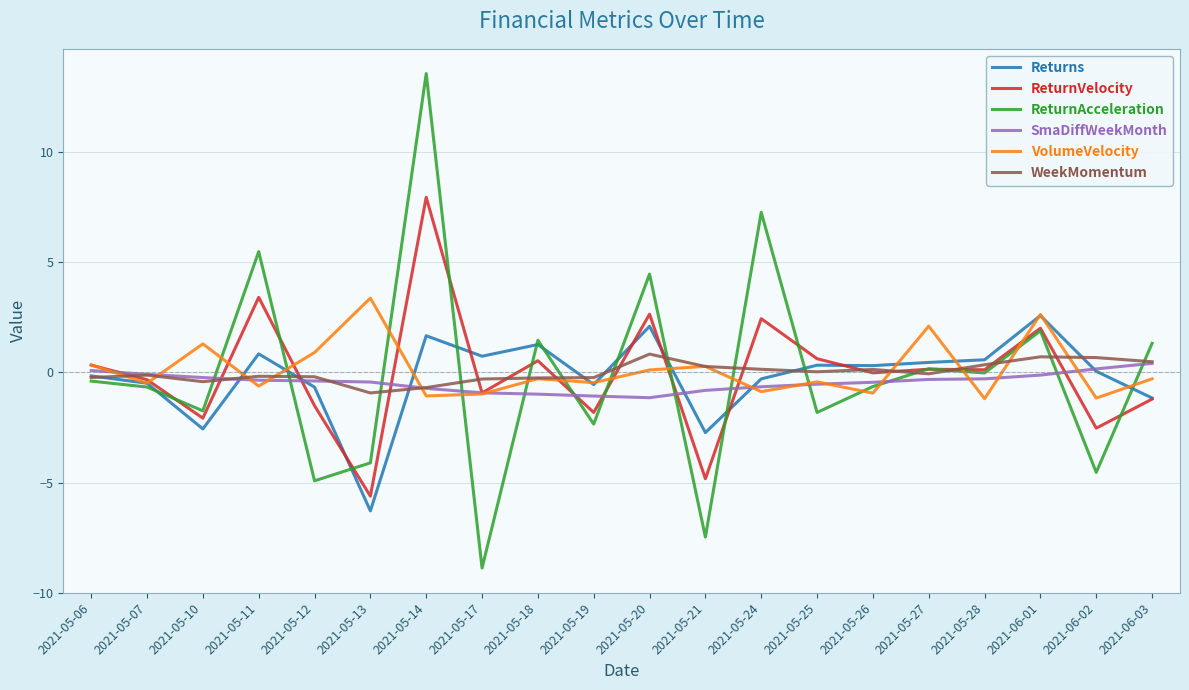

The ReturnAcceleration series shows -0.7 at 2021-05-07. True or false?

True